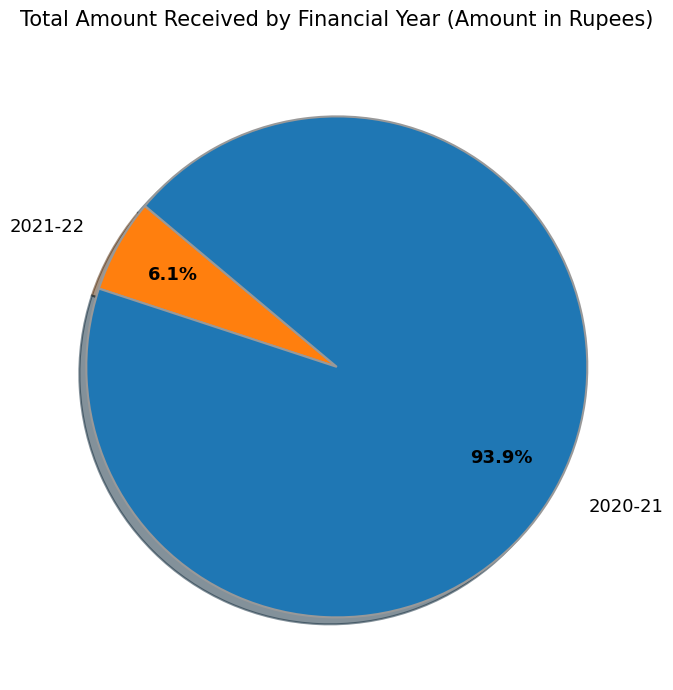

Which slice is the smallest?

2021-22